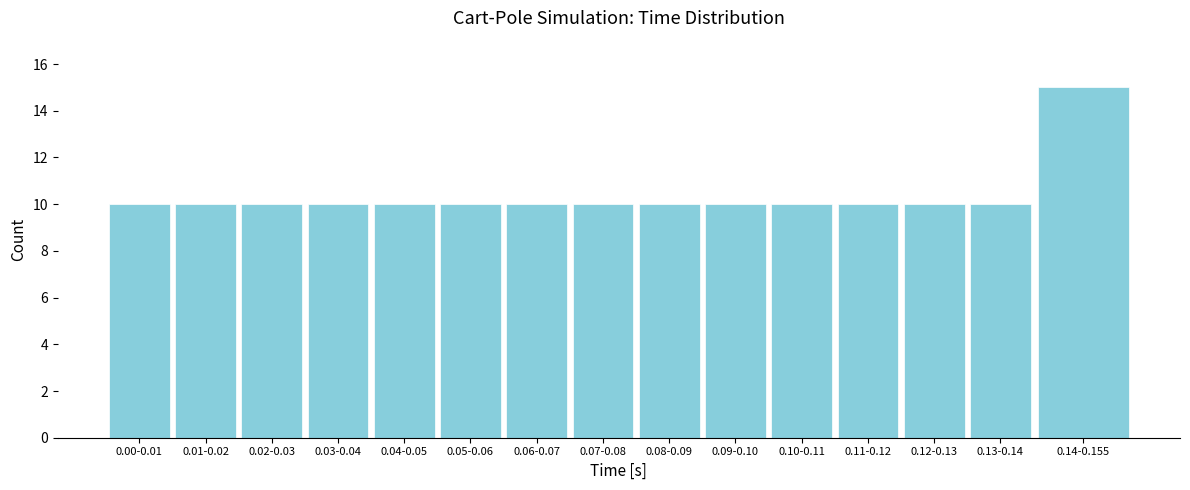

Reading left to right, transcribe all the data shown in this chart.

10	10	10	10	10	10	10	10	10	10	10	10	10	10	15